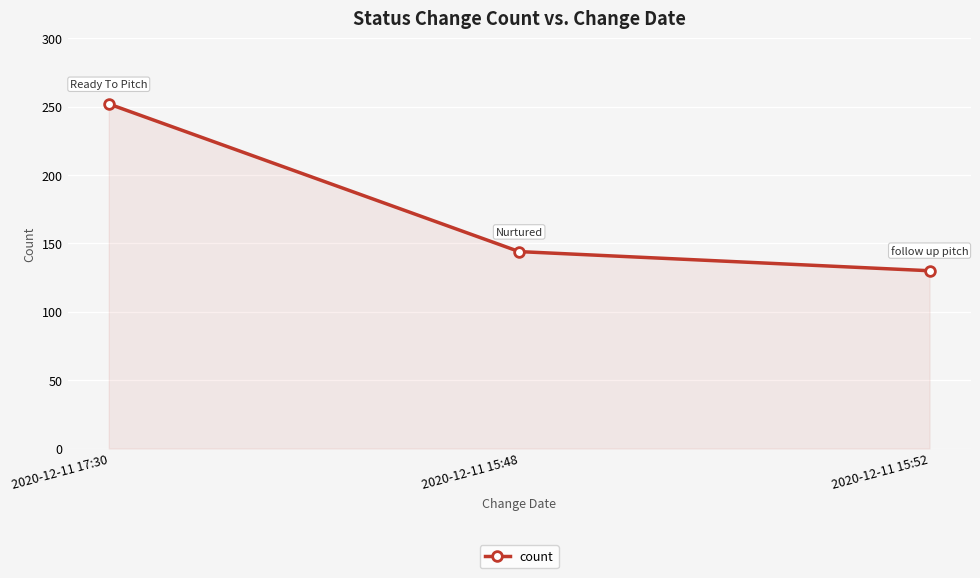

True or false: the data shows 329 at 2020-12-11 17:30.

False